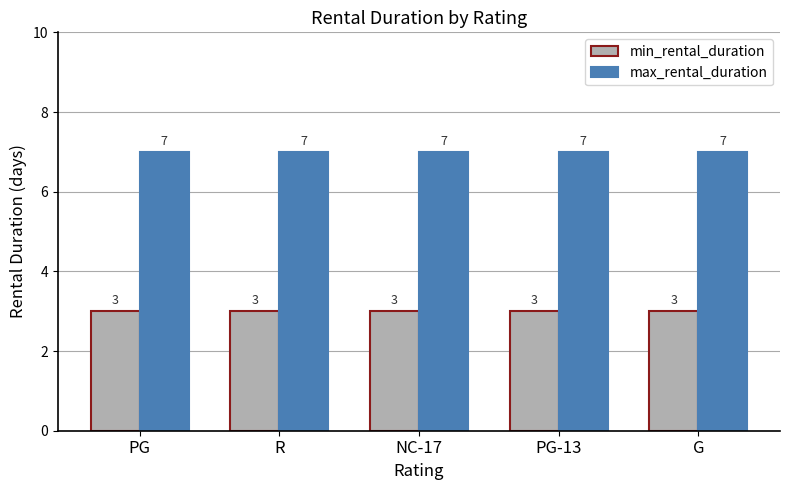

What is the value of the max_rental_duration bar at the 5th from the left?

7